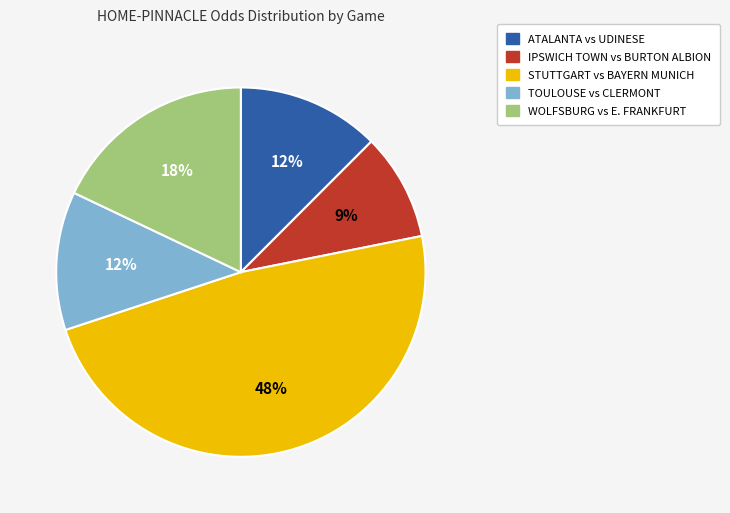

Count the number of slices in the pie.

5